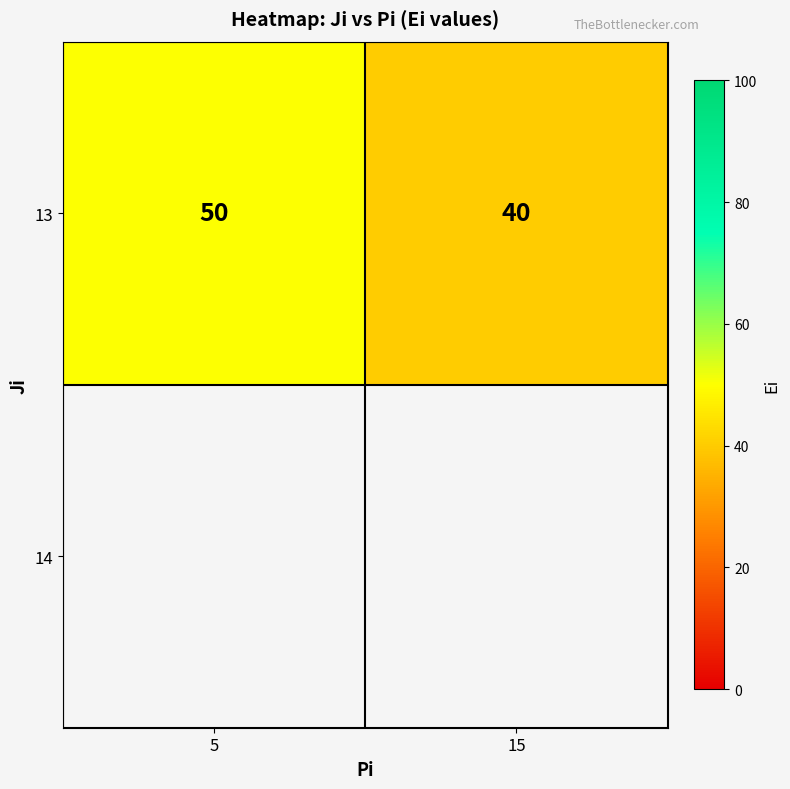

True or false: the data shows 56 at 15.

False